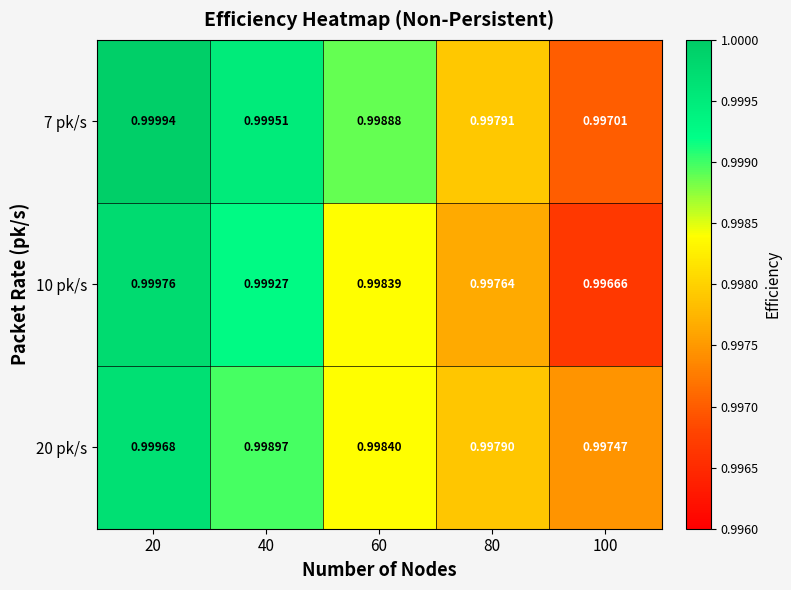

Is the value of 10 pk/s at 20 greater than the value of 7 pk/s at 40?

Yes